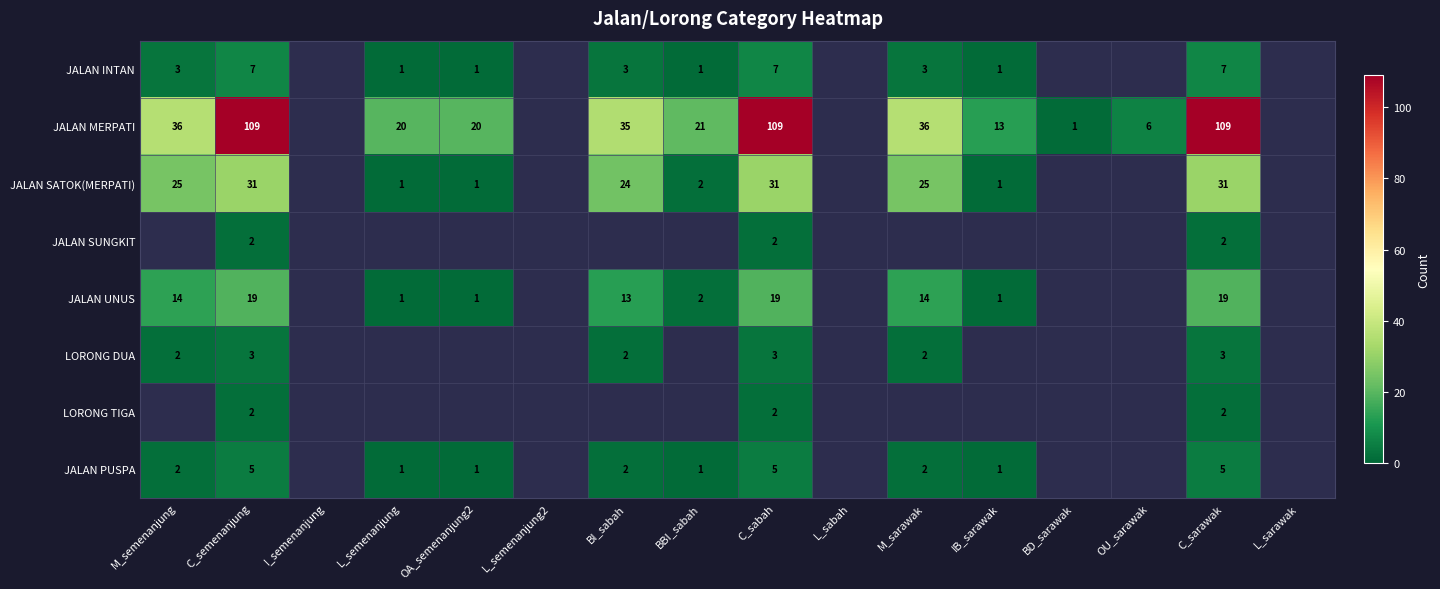

What is the total value across all series at C_sabah?

178